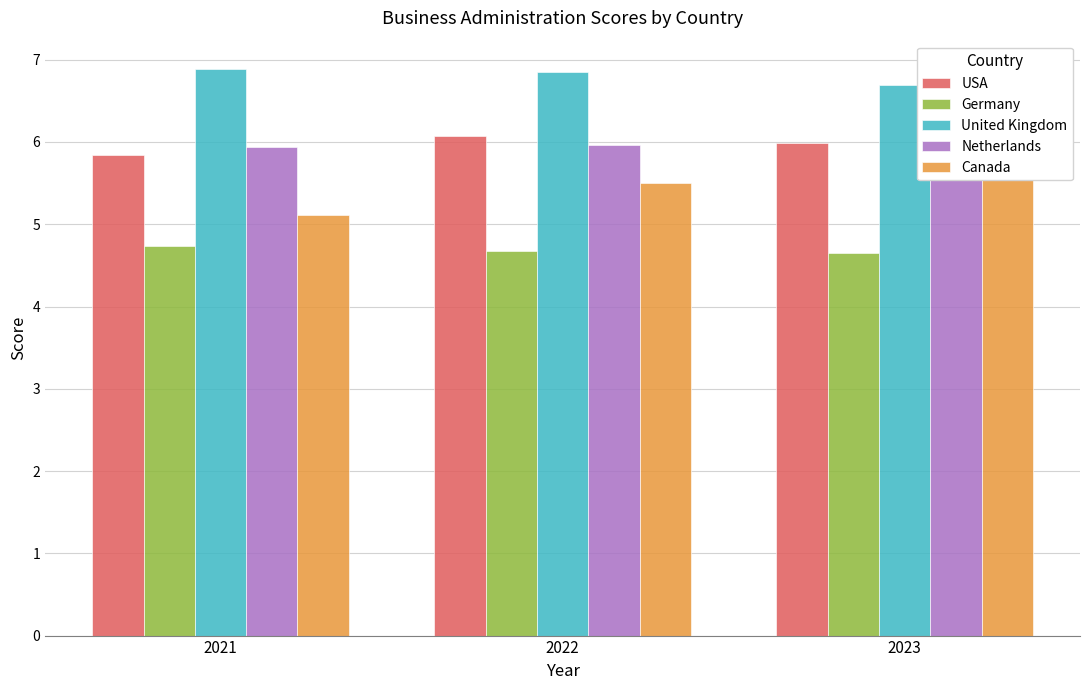

Rank the categories by Germany value from highest to lowest.

2021, 2022, 2023